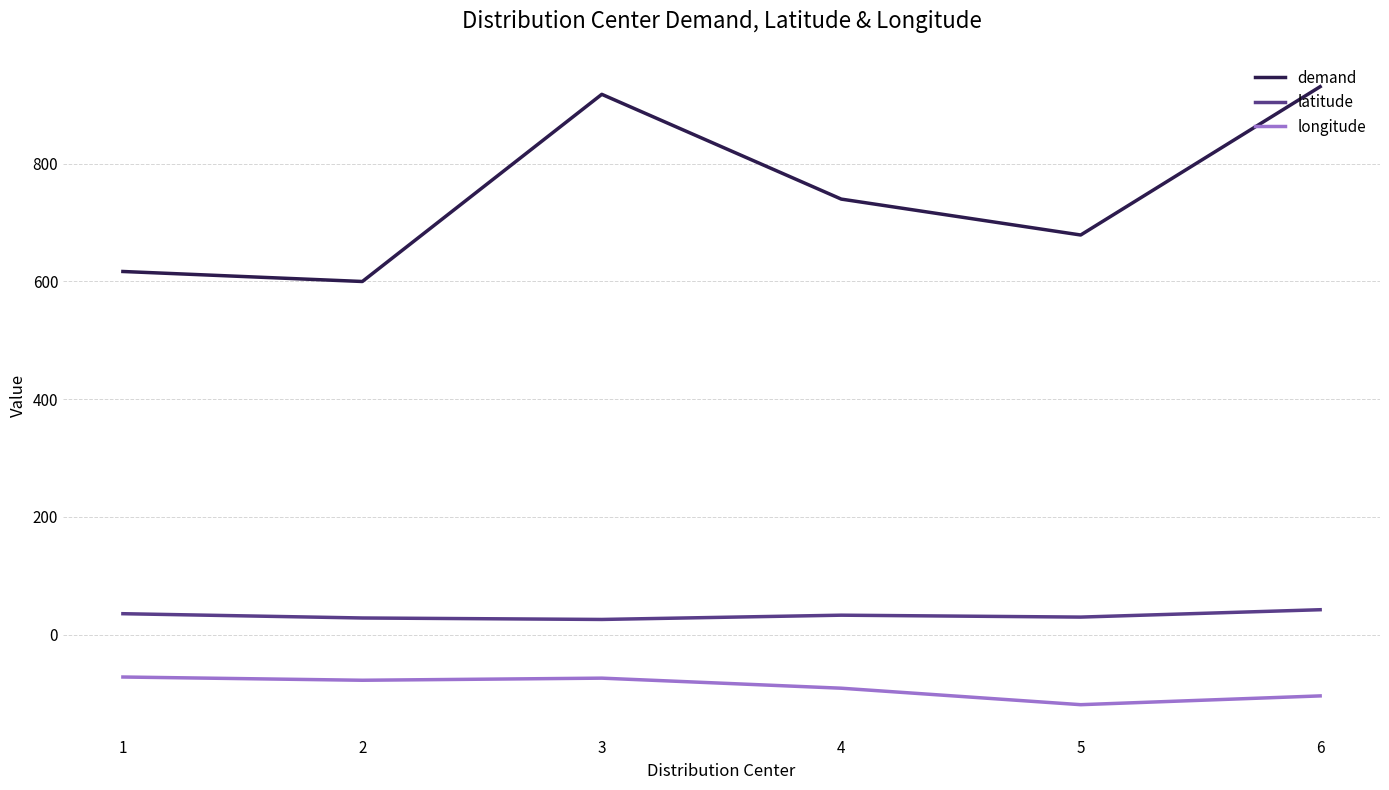

What is the minimum value for demand?

600.0